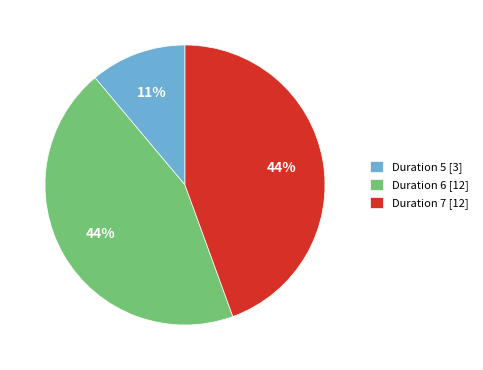

The Duration 5 [3] slice represents 11% of the pie. True or false?

True